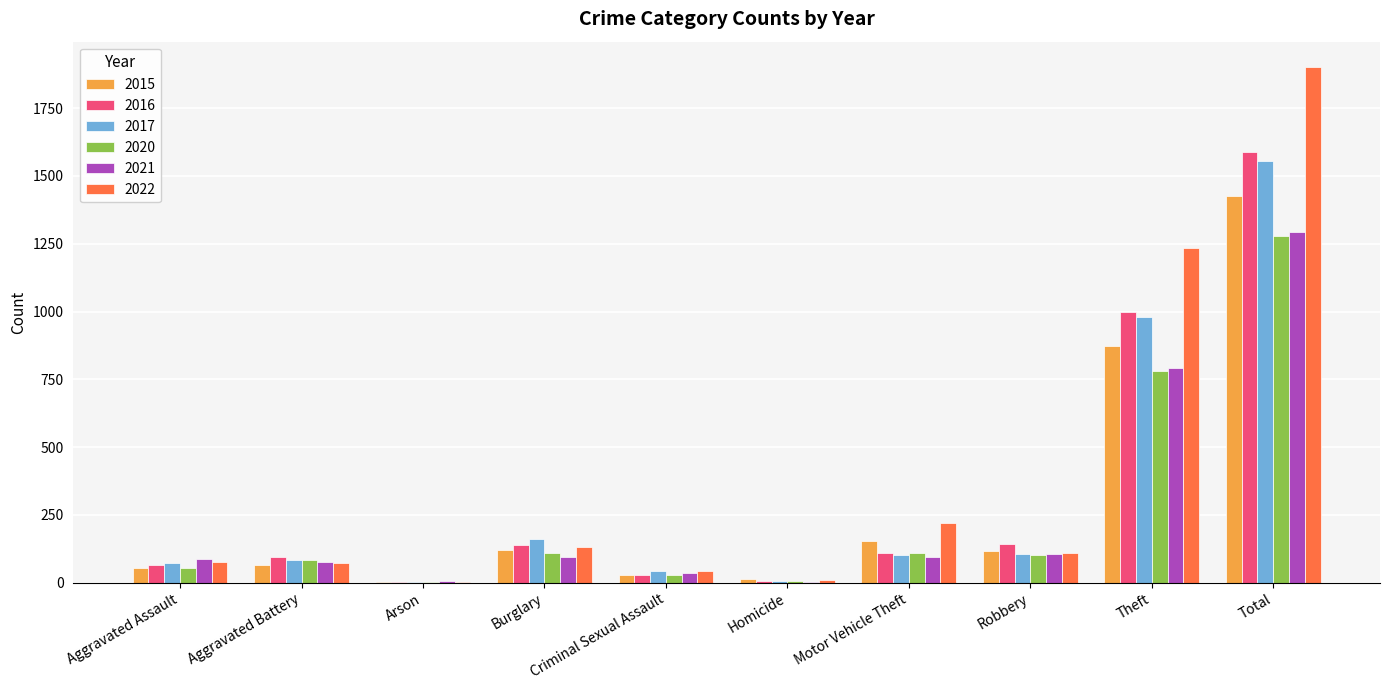

Which category has the highest value across all series?

Total